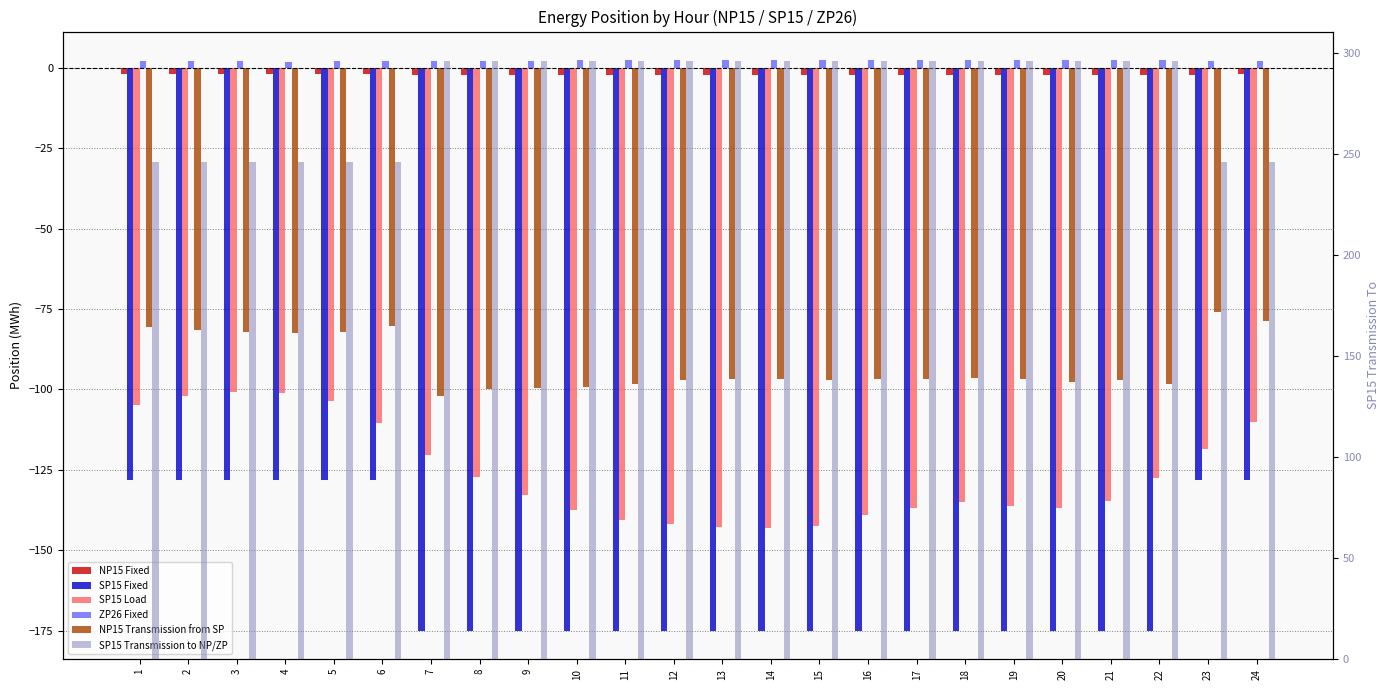

What is the difference between the highest and lowest values at 19?

471.0